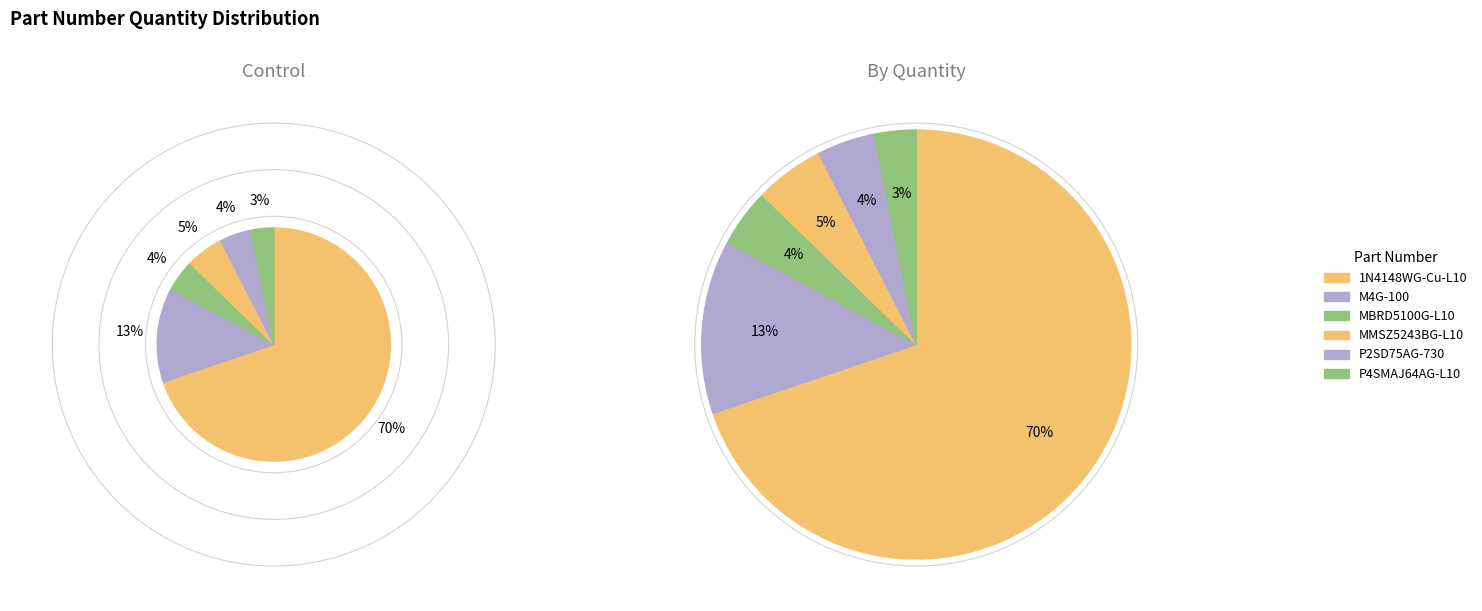

To the nearest percent, what is the difference between the M4G-100 and 1N4148WG-Cu-L10 slice percentages?

57%